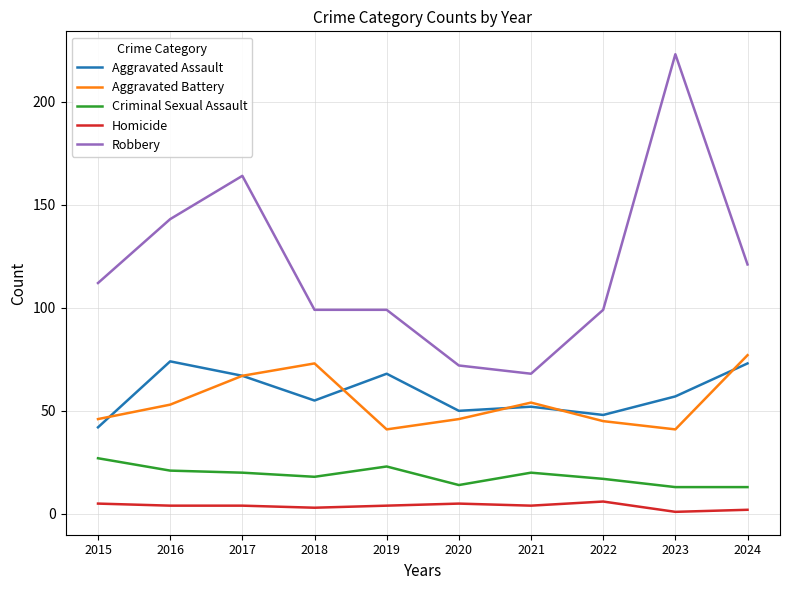

How many values in the Criminal Sexual Assault series are below 20?

5